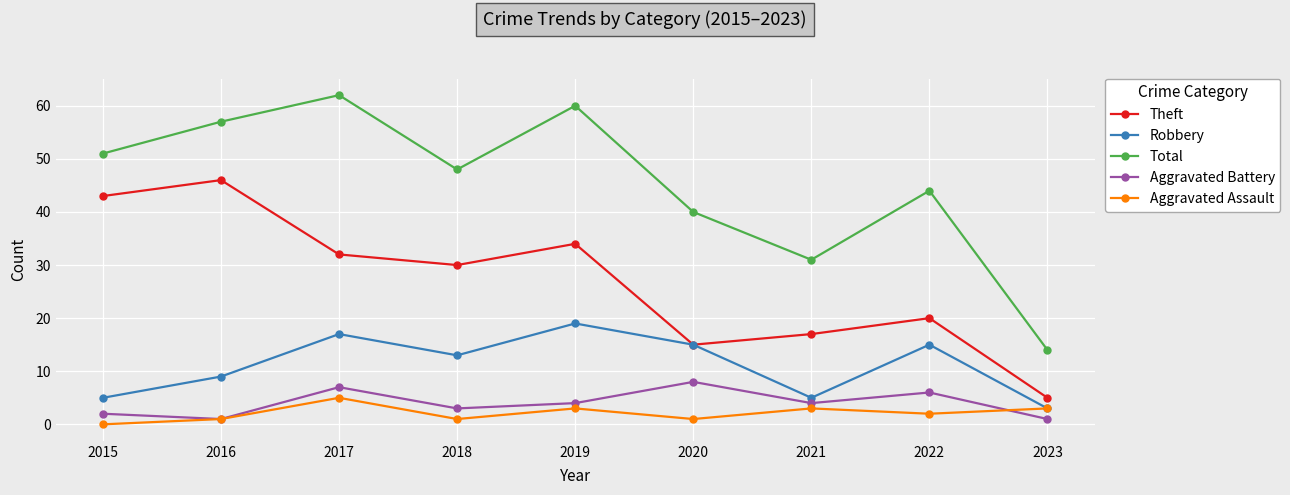

What is the sum of the Robbery values at 2019 and 2020?

34